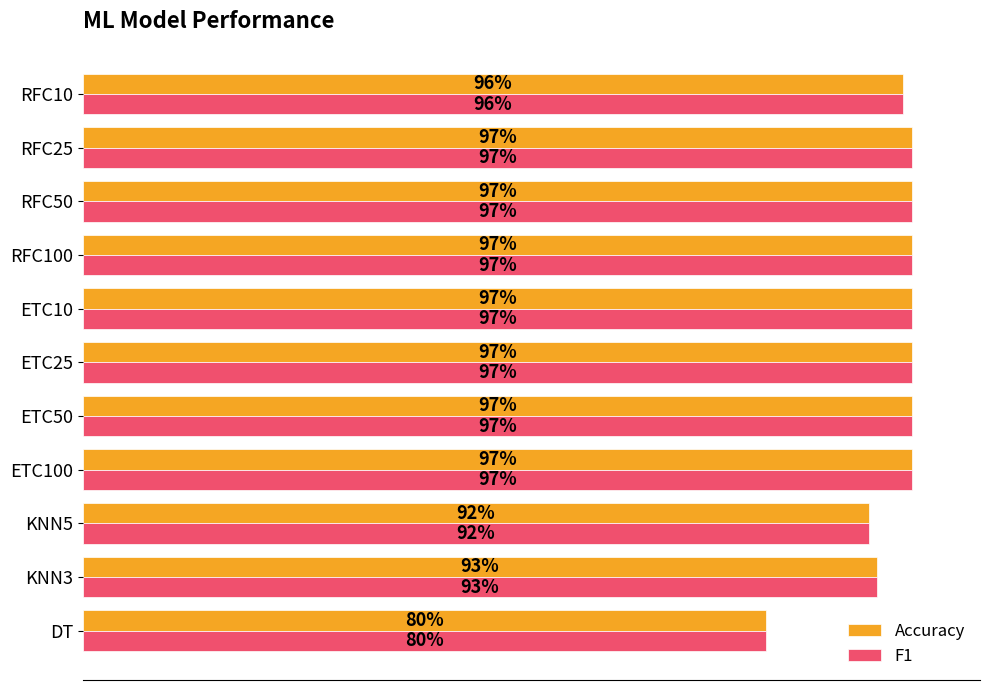

Reading left to right, list all the values displayed in this chart.

Accuracy: 0.8	0.9	0.9	1.0	1.0	1.0	1.0	1.0	1.0	1.0	1.0
F1: 0.8	0.9	0.9	1.0	1.0	1.0	1.0	1.0	1.0	1.0	1.0